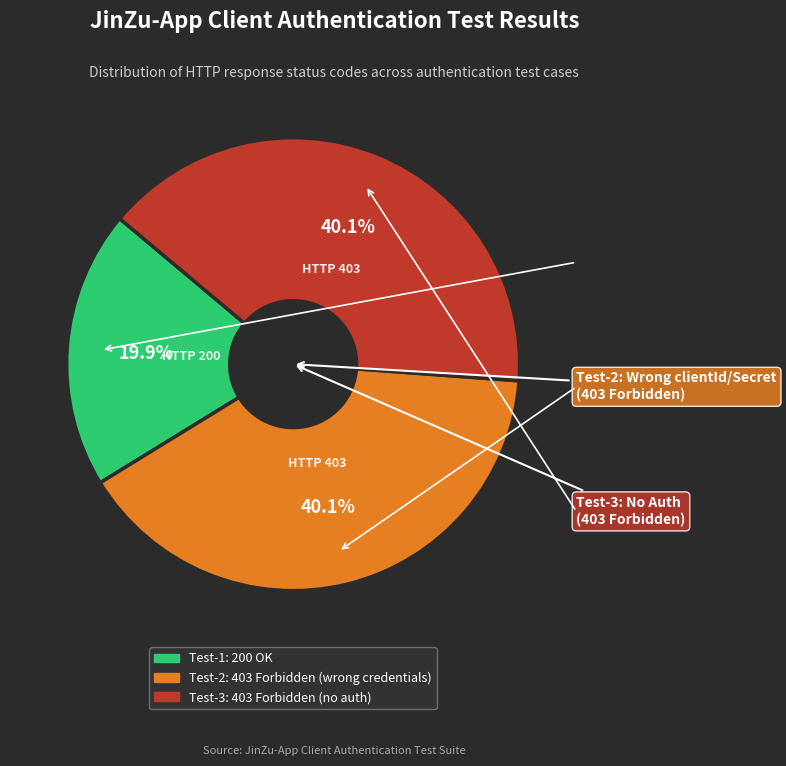

To the nearest percent, what is the average slice percentage?

33%